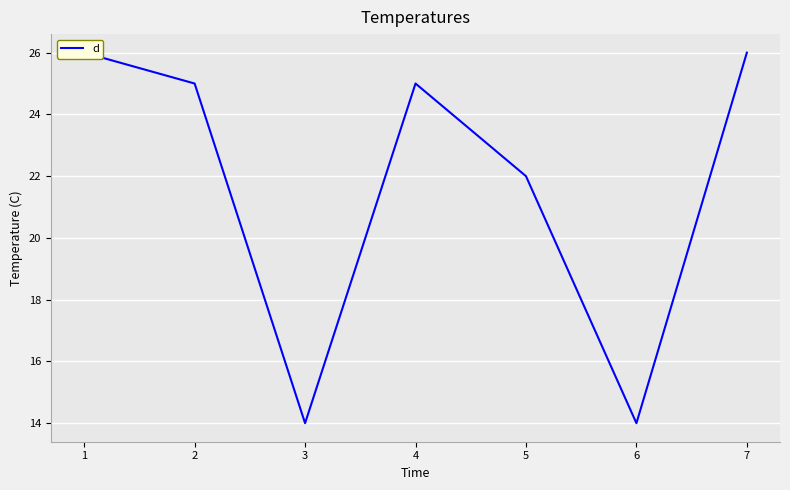

Reading left to right, what are all the values shown in this chart?

1=26	2=25	3=14	4=25	5=22	6=14	7=26